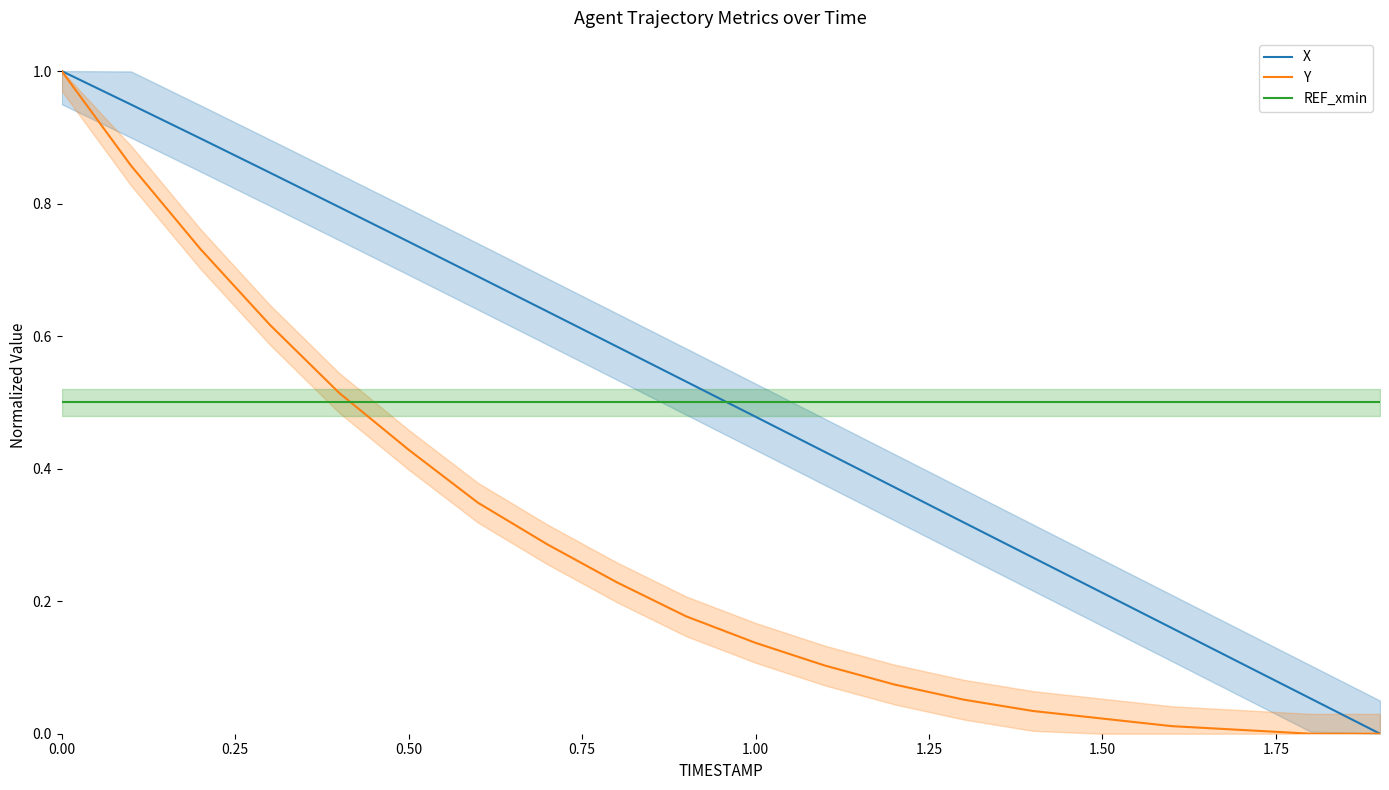

Which series ends up on top after the final intersection of X and REF_xmin?

REF_xmin